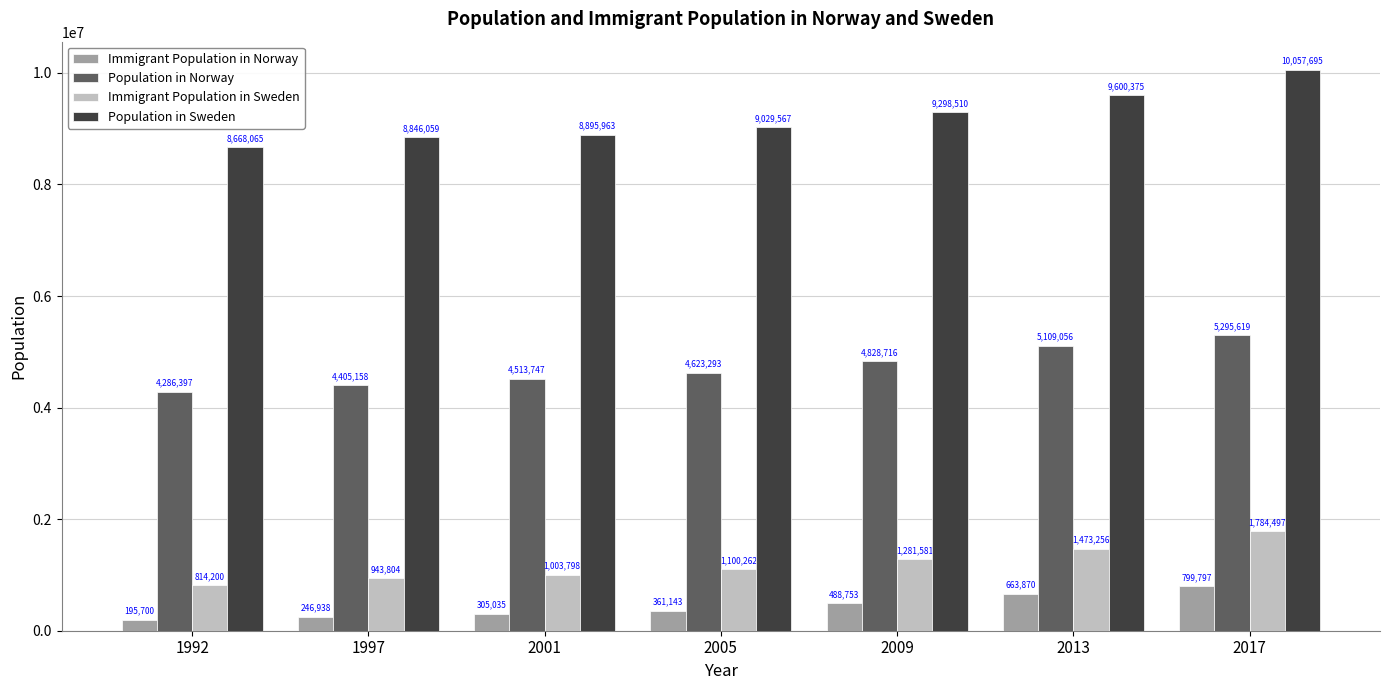

How many bars are there in each group?

4